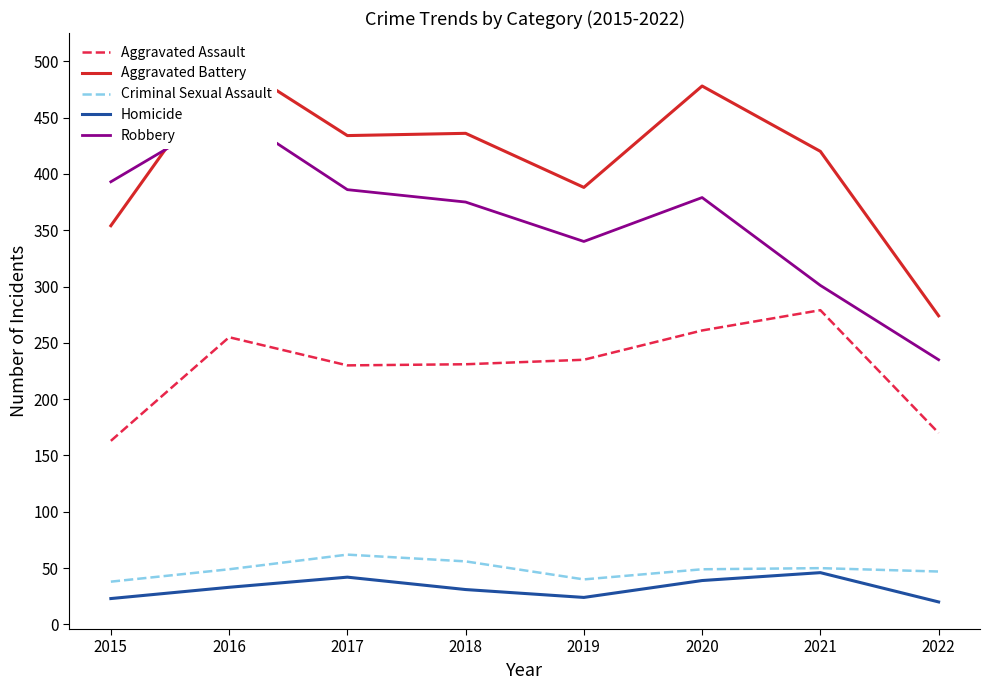

What is the minimum value shown in the chart?

20